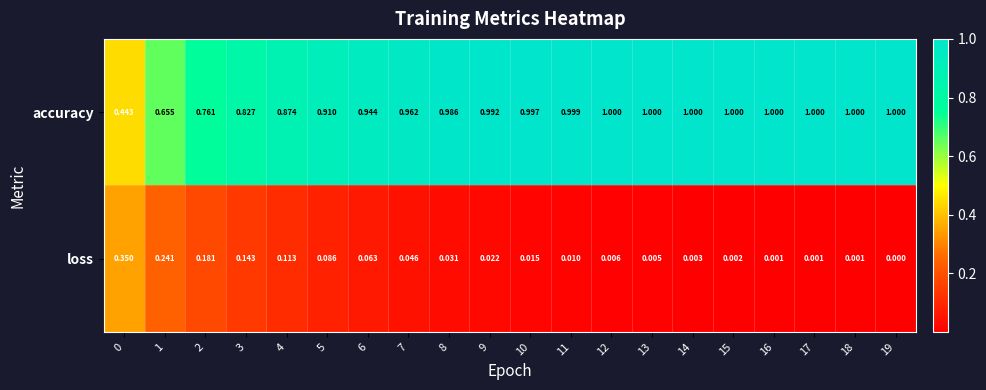

Which series has the largest total across all categories?

accuracy